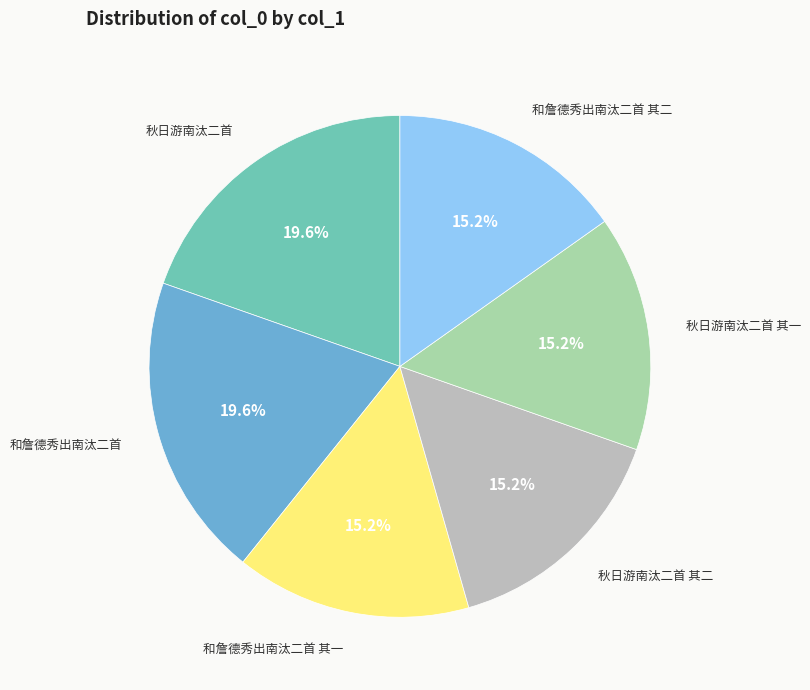

Is there a majority slice in this chart?

No